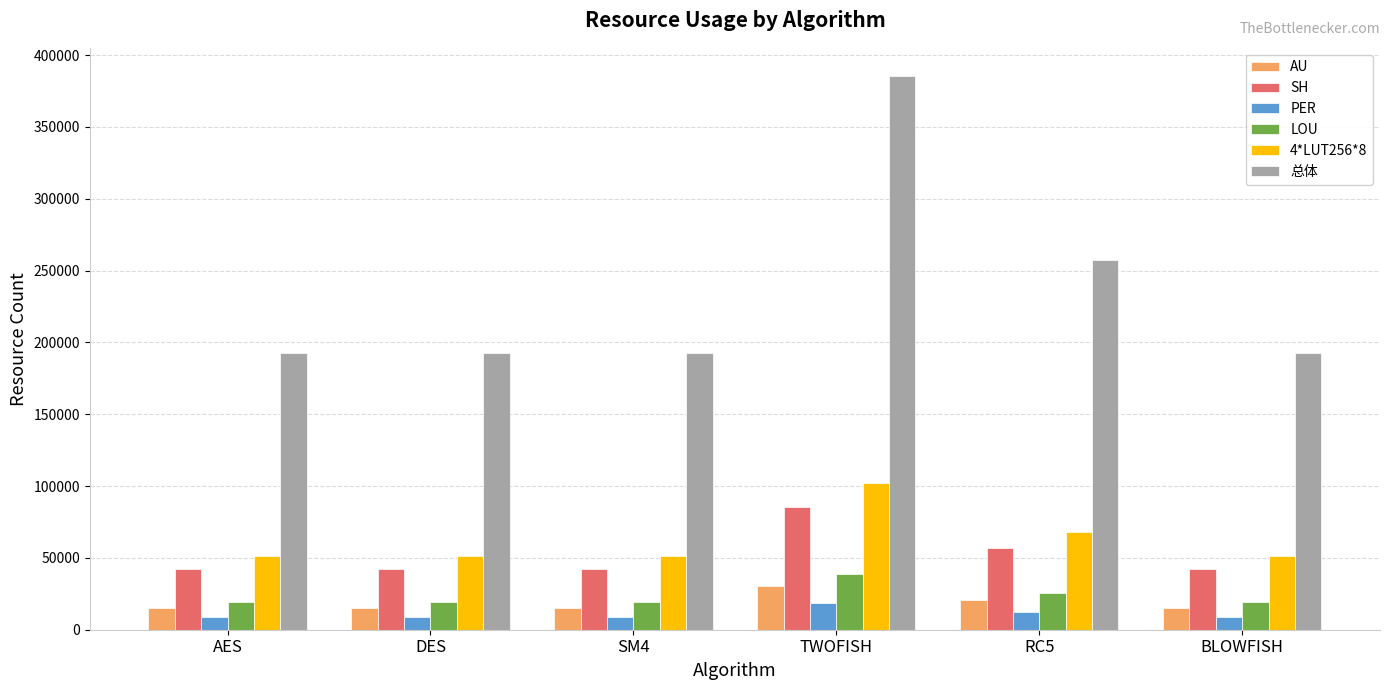

How many bars are there in each group?

6